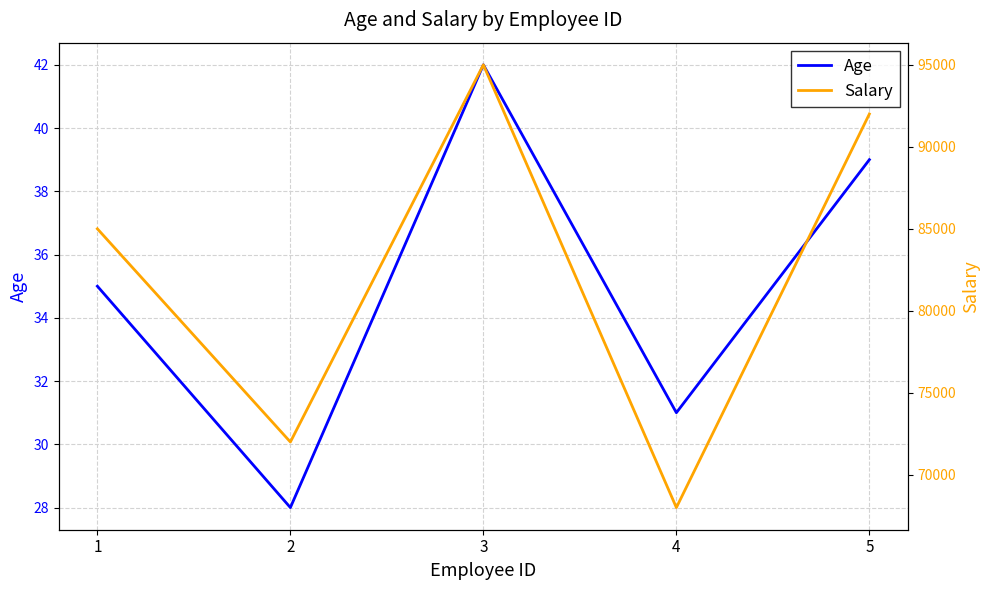

What is the difference between the highest and lowest values at 2?

71972